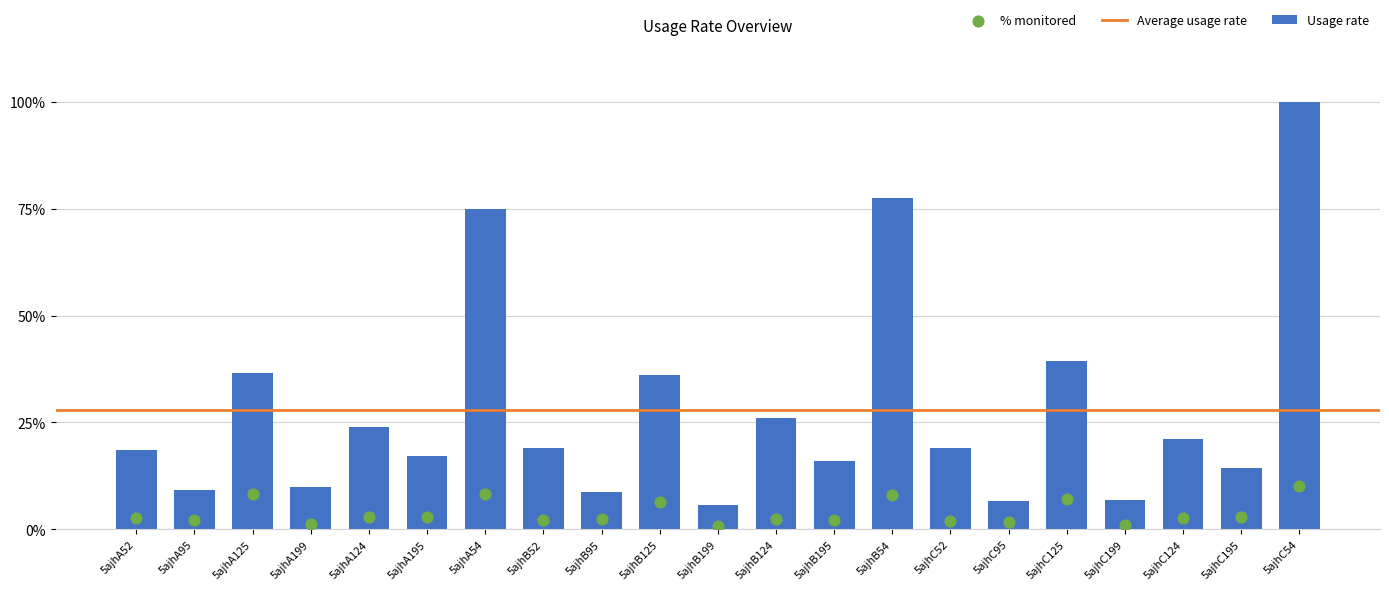

The Usage rate series shows 4.3 at 5ajhA95. True or false?

False